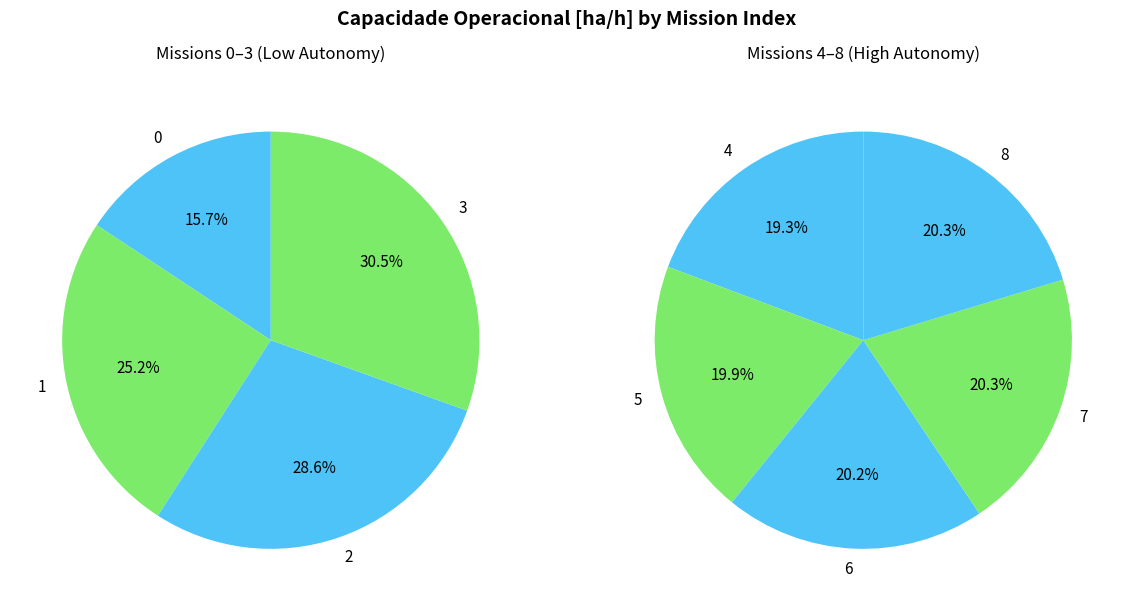

Count the number of slices in the pie.

9